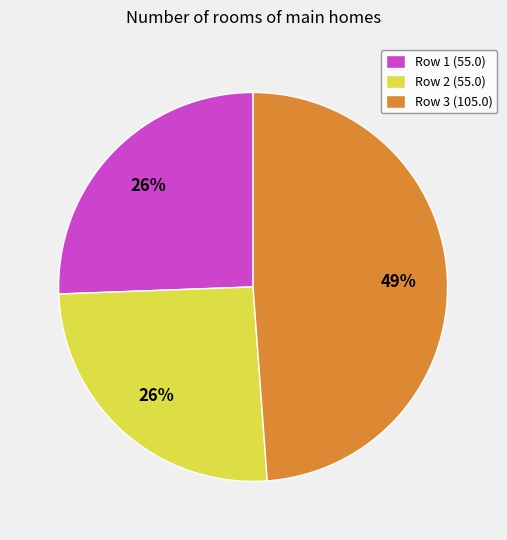

Is there any slice that represents more than half of the pie?

No